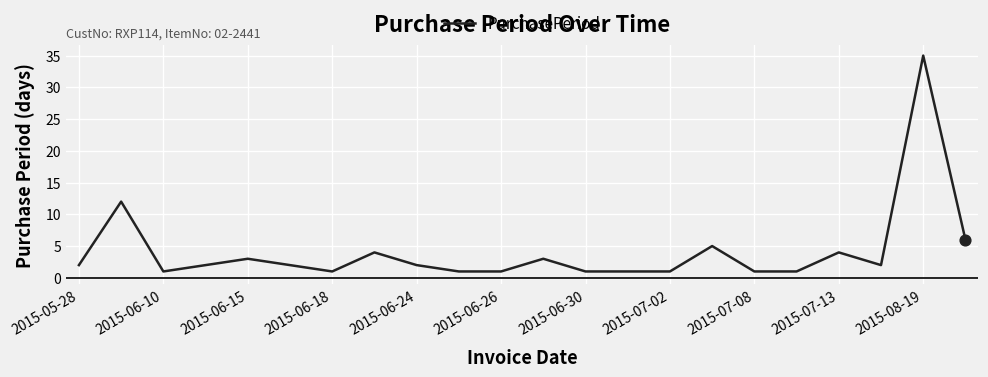

What is the difference between the maximum and minimum values?

34